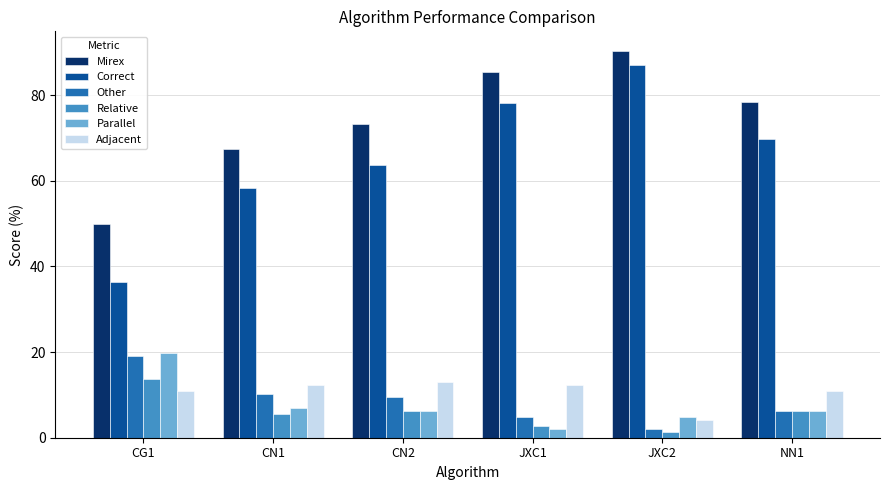

What is the maximum value shown in the chart?

90.4